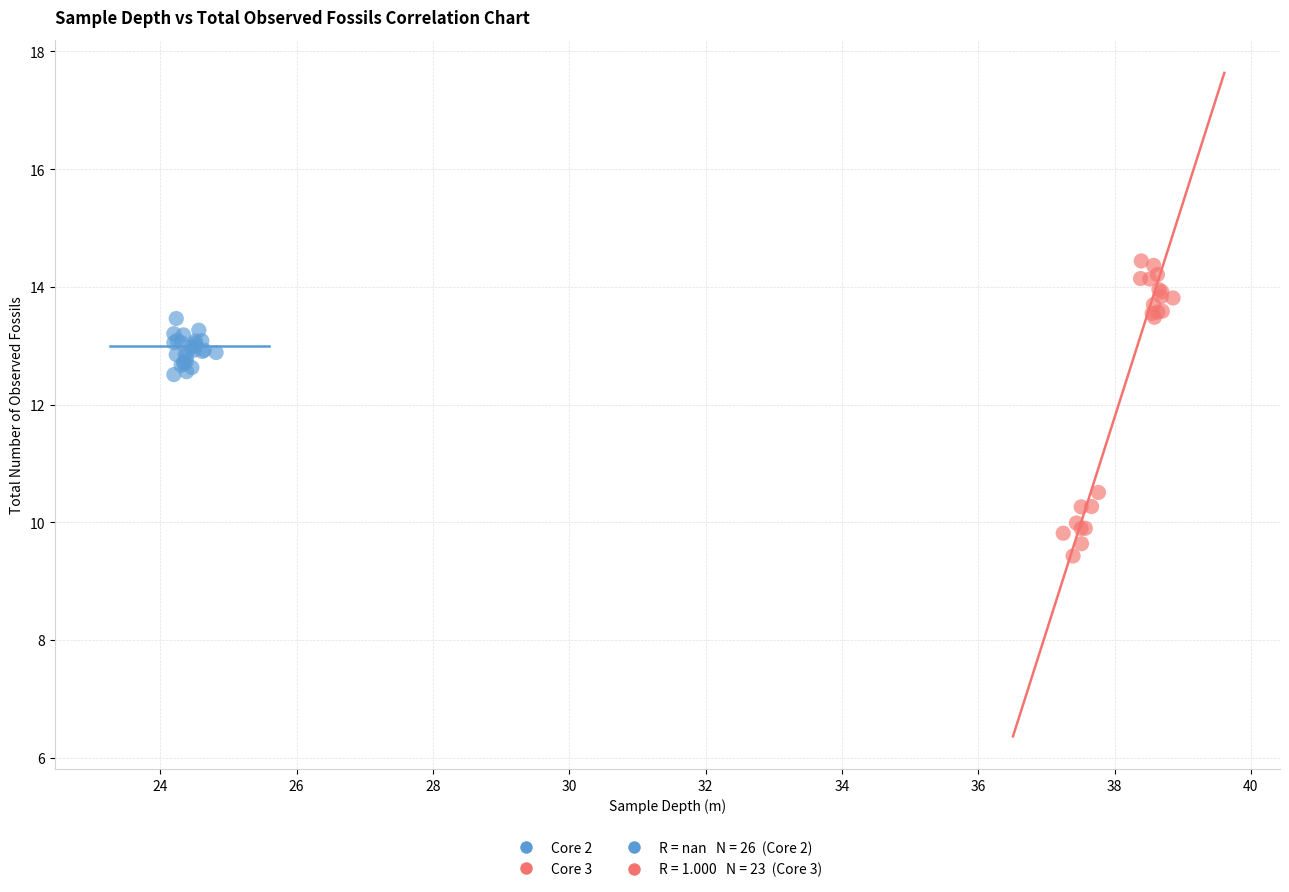

Which series contains the lowest Y value?

Core 3